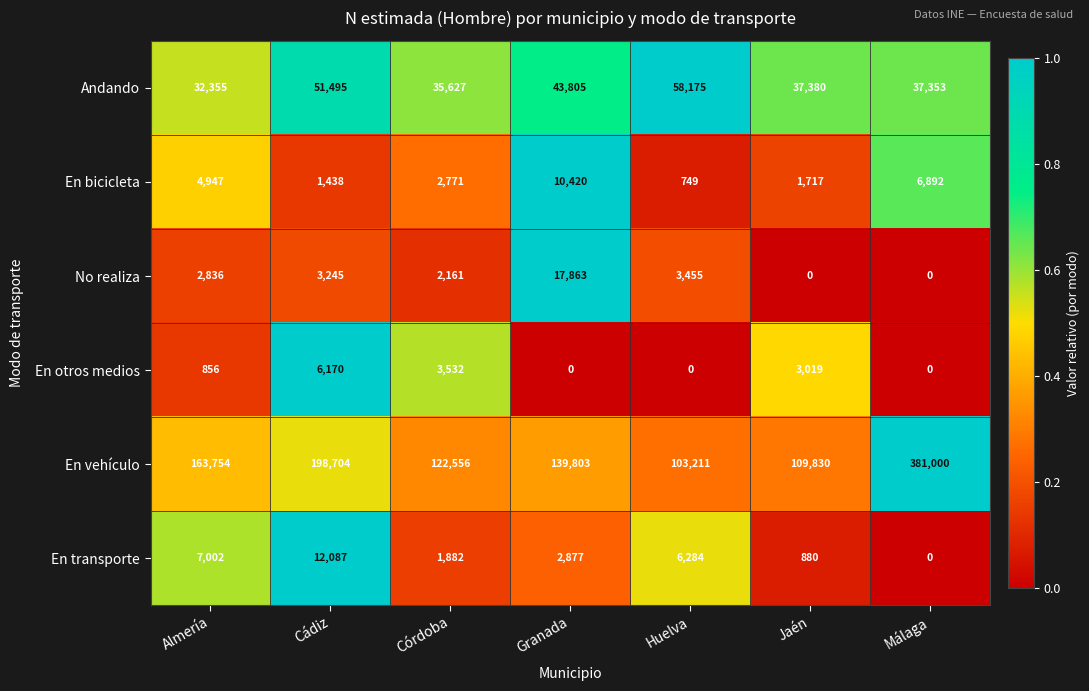

How many data points does each series have?

7